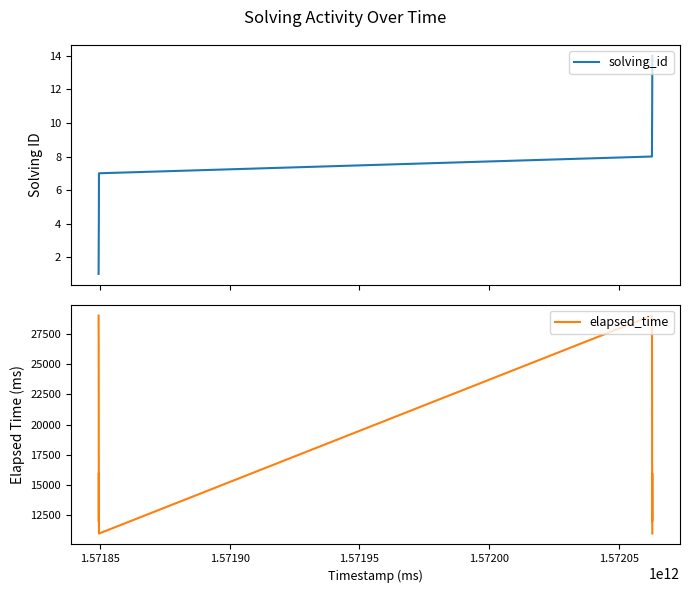

What is the lowest value of the elapsed_time series?

11000